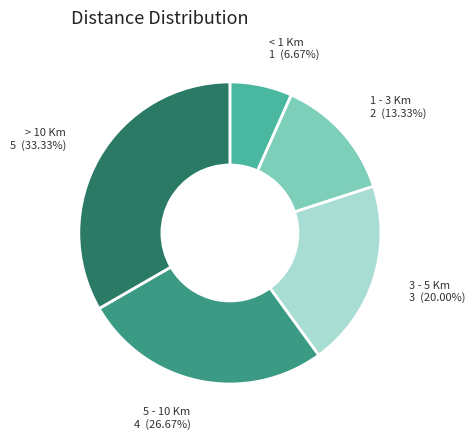

To the nearest percent, what is the combined percentage of 1 - 3 Km and 3 - 5 Km?

33%